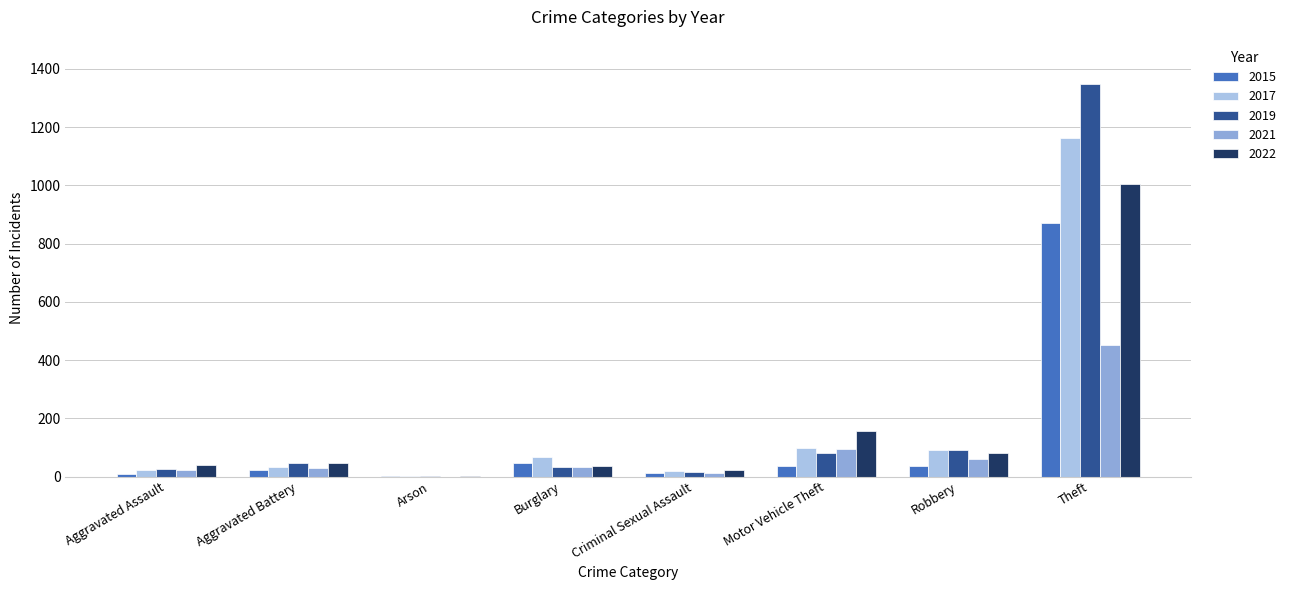

The 2021 series shows 31 at Burglary. True or false?

True